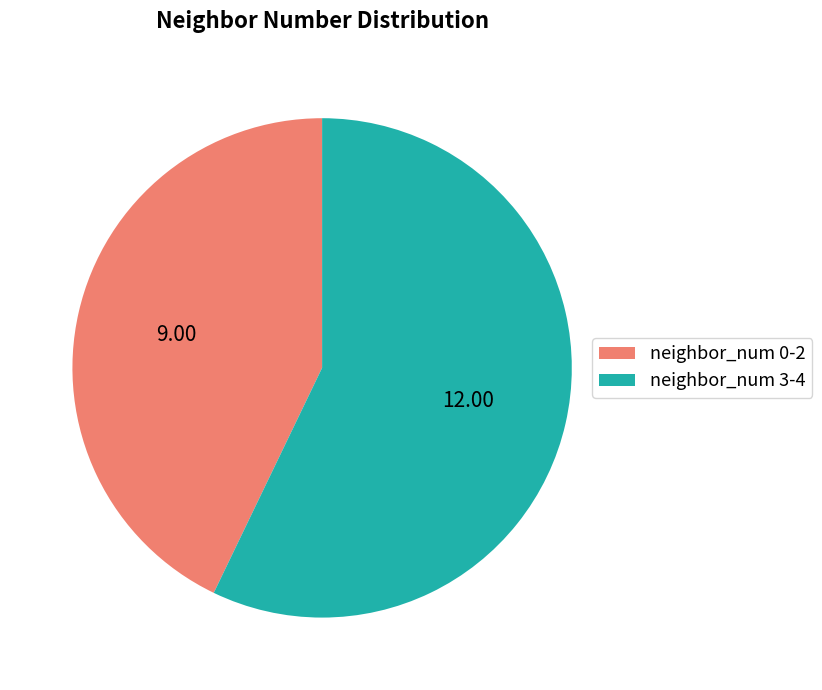

Does neighbor_num 3-4 account for over 50% of the chart?

Yes